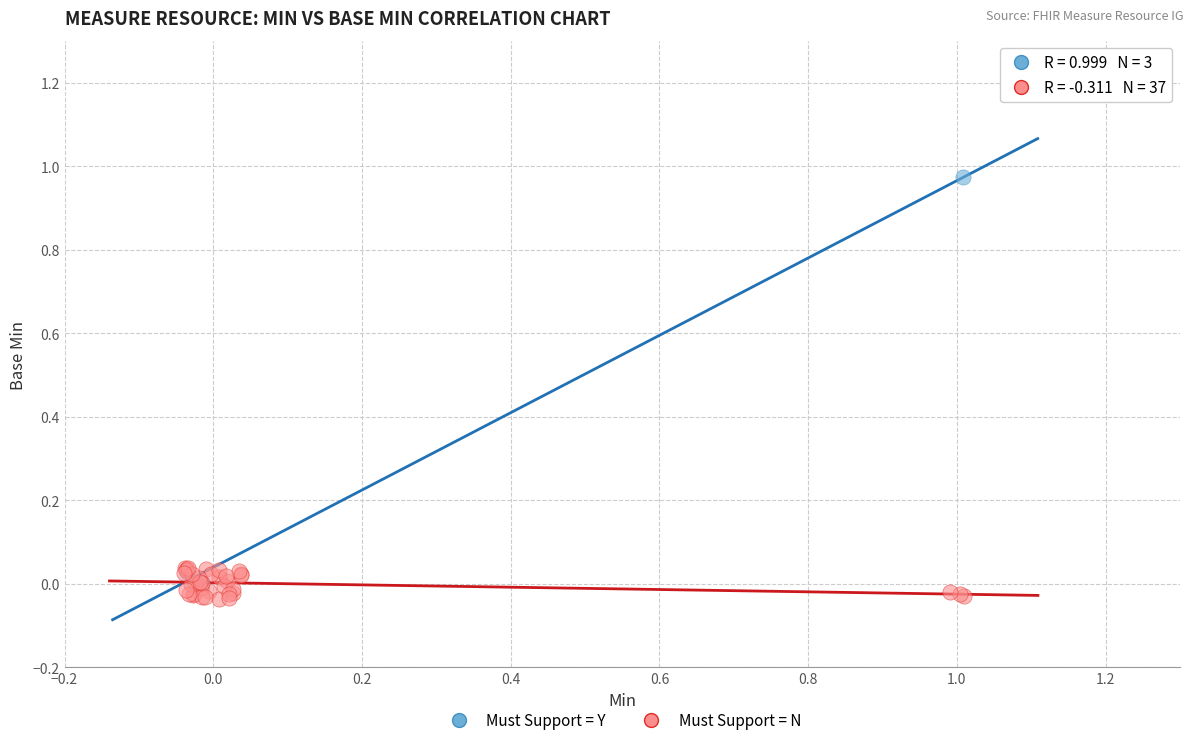

Which series contains the lowest Y value?

Must Support = N